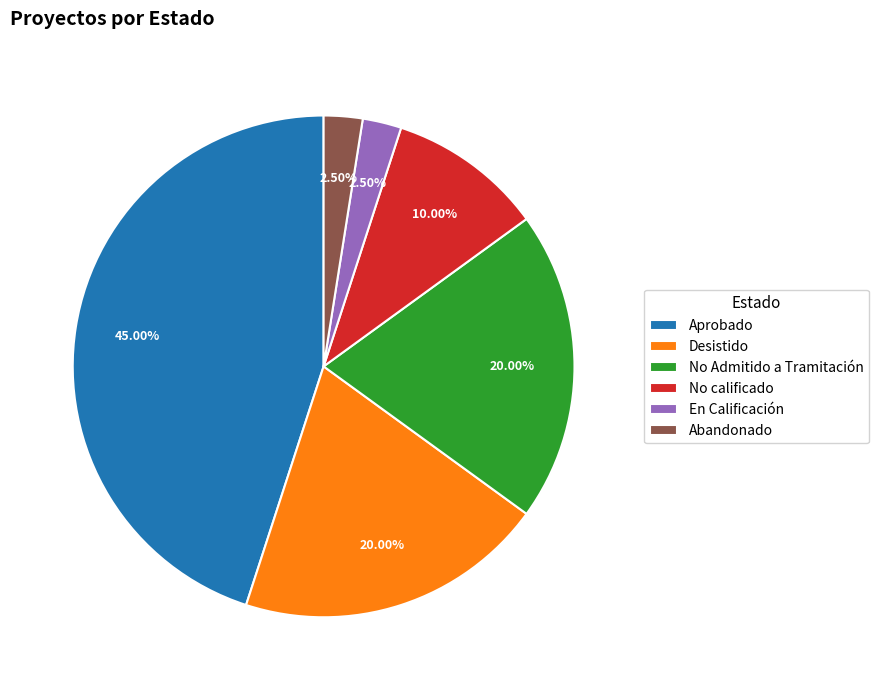

How much of the chart is everything except No Admitido a Tramitación?

80.0%